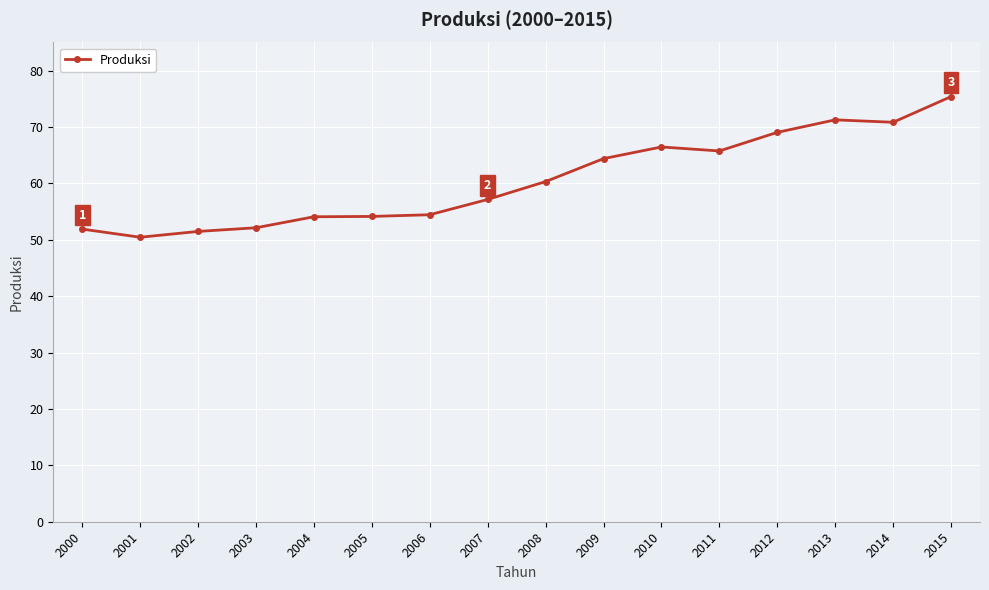

True or false: there are more than 0 points higher than both neighbors.

True